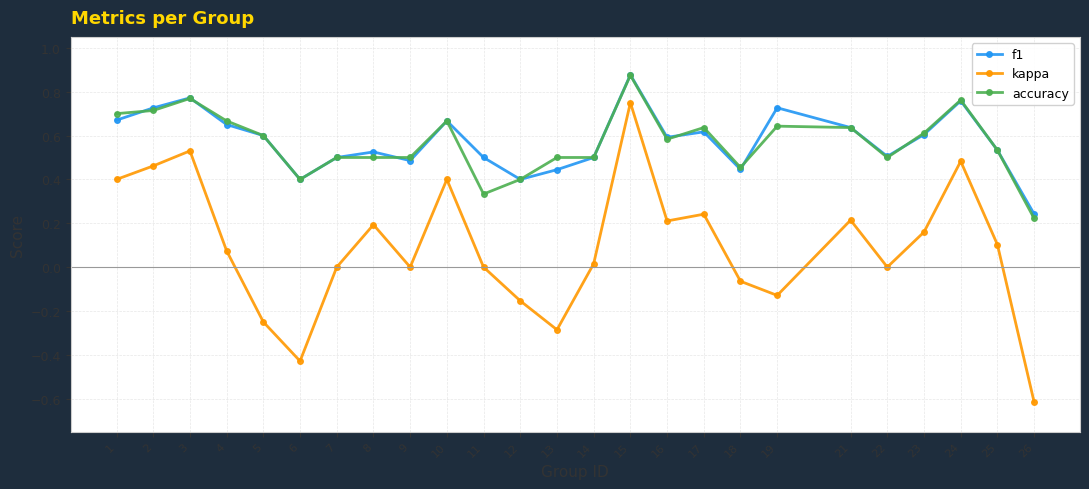

True or false: kappa and f1 cross at least once.

False